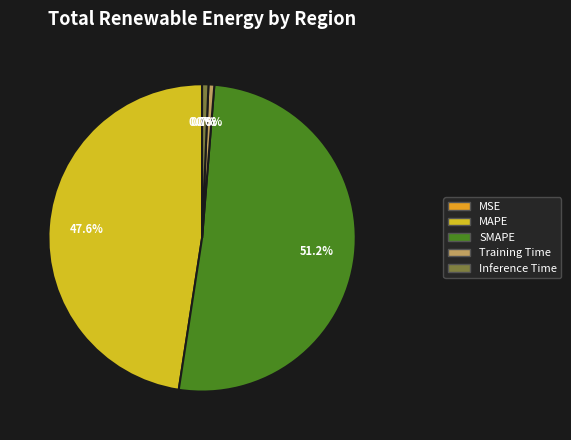

To the nearest percent, what is the combined percentage of MAPE and Inference Time?

48%